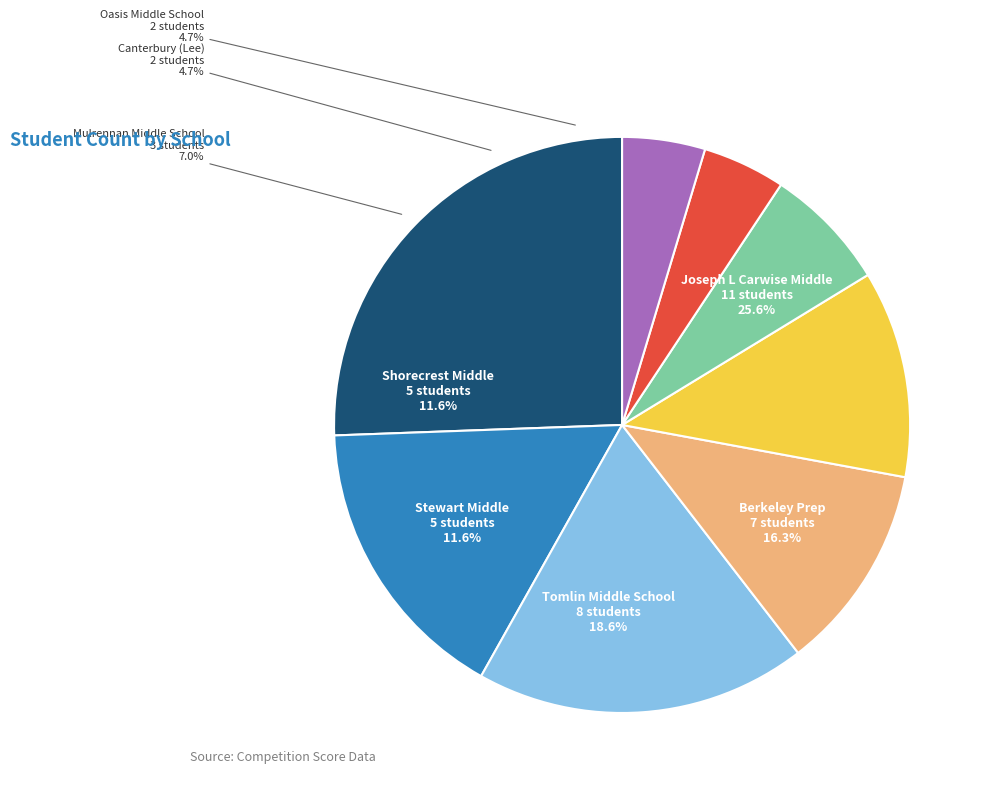

Count the number of slices in the pie.

8